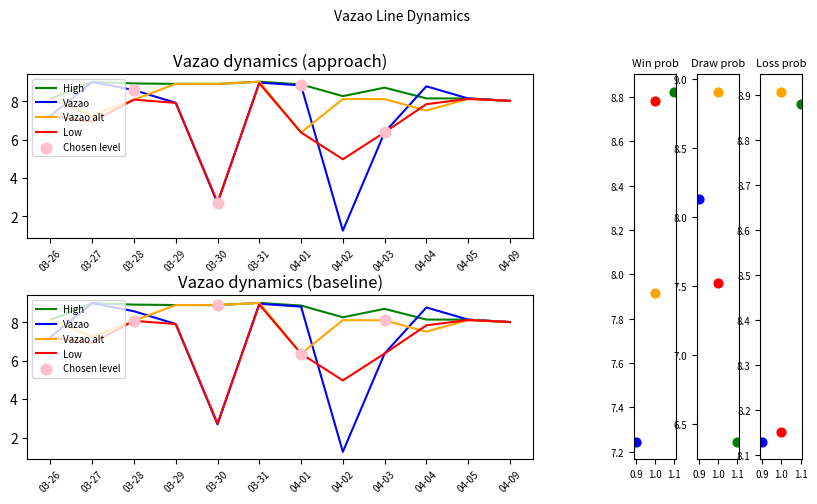

Which series has the largest total across all categories?

Vazao_high